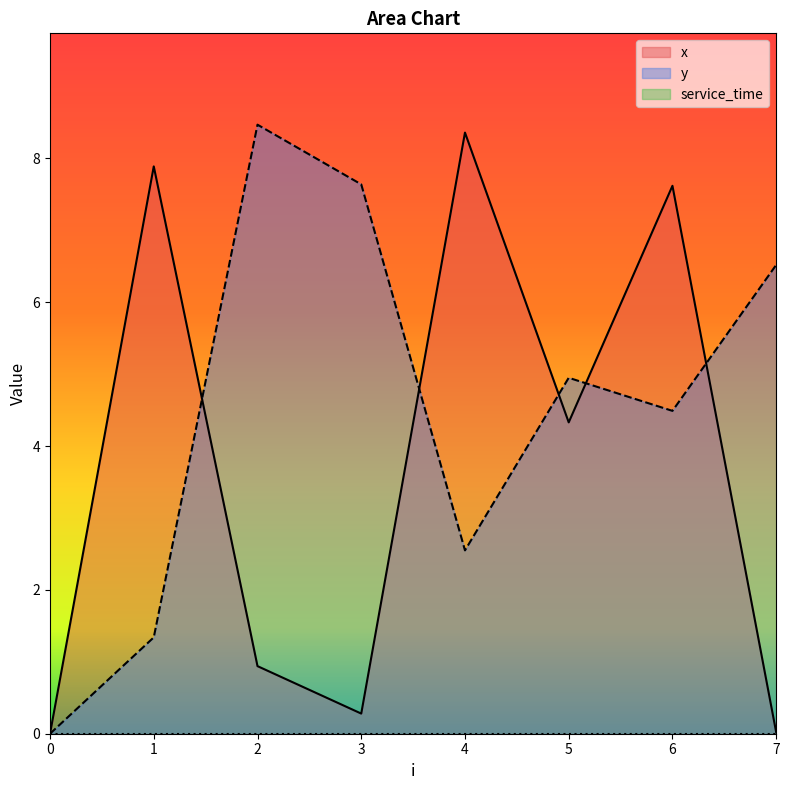

Where is the first local maximum for x?

1